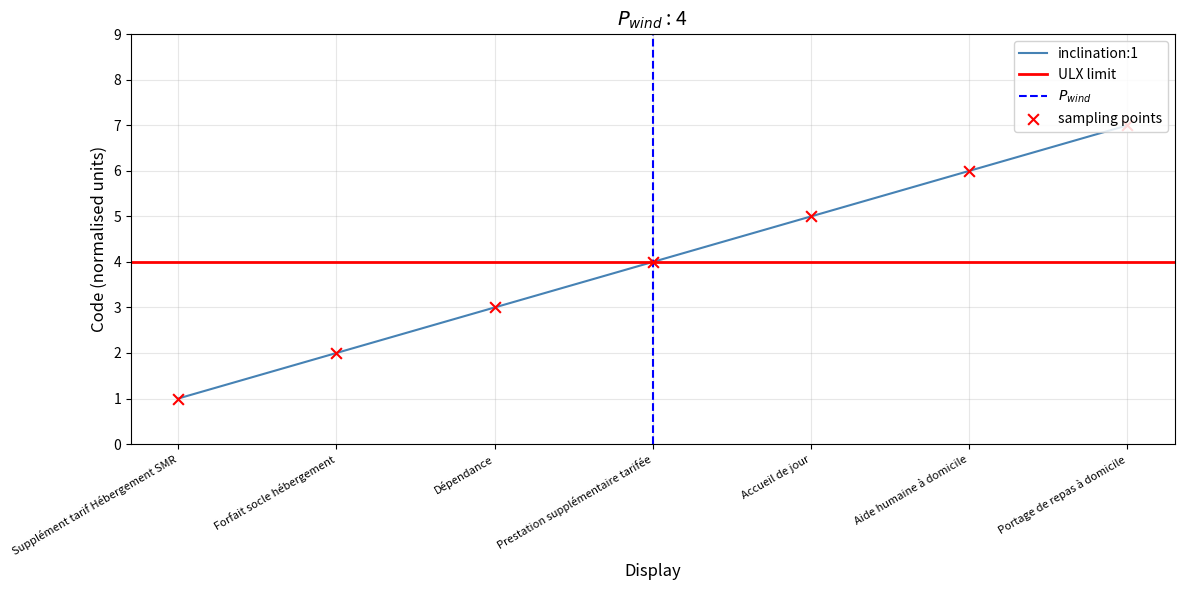

Between Aide humaine à domicile and Dépendance, which is larger?

Aide humaine à domicile